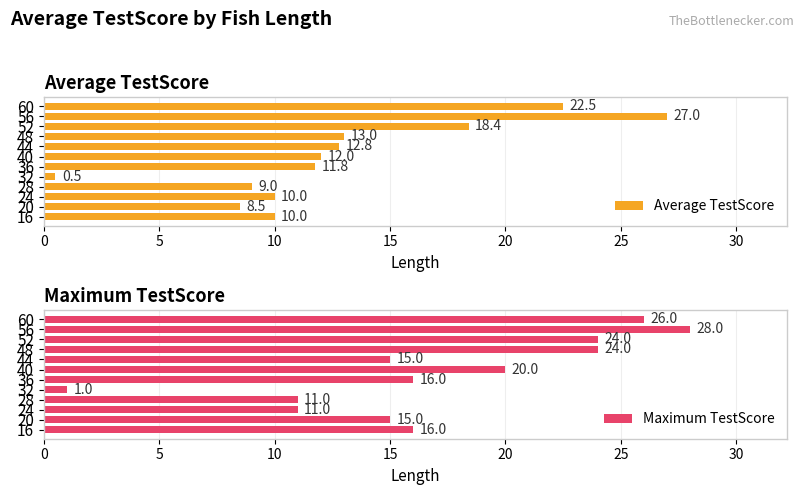

What is the difference between the maximum and second lowest values in the Average TestScore series?

18.5